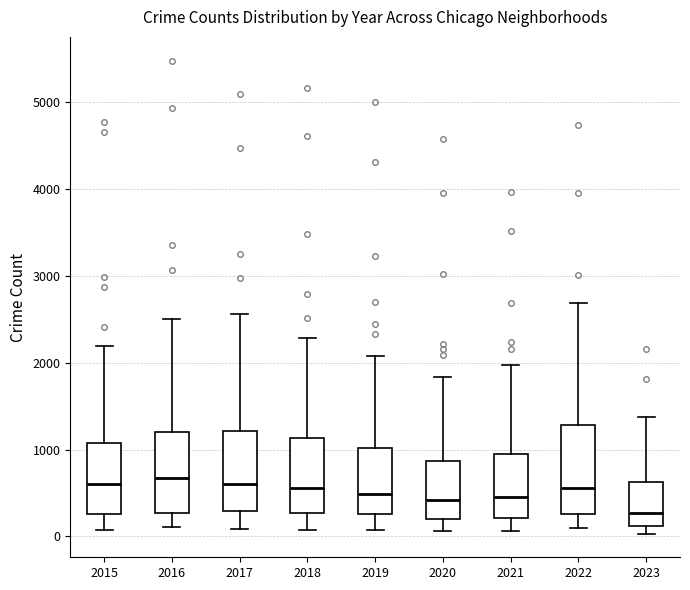

Where does the median line of the box at x = 2017 sit on the y-axis? The values are not printed on the chart, so give them approximately, as read against the axis.

600